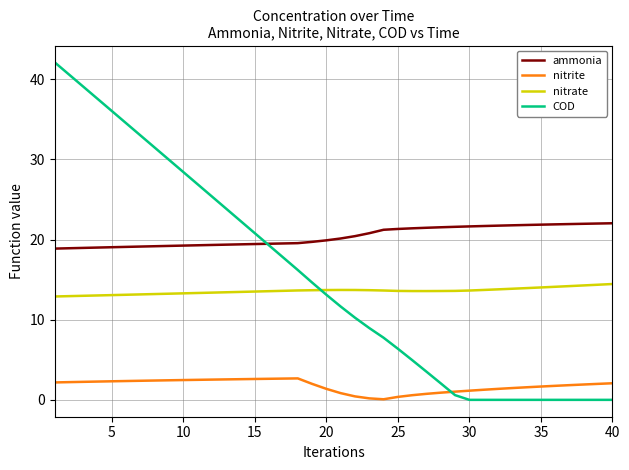

Which series has the largest total across all categories?

ammonia